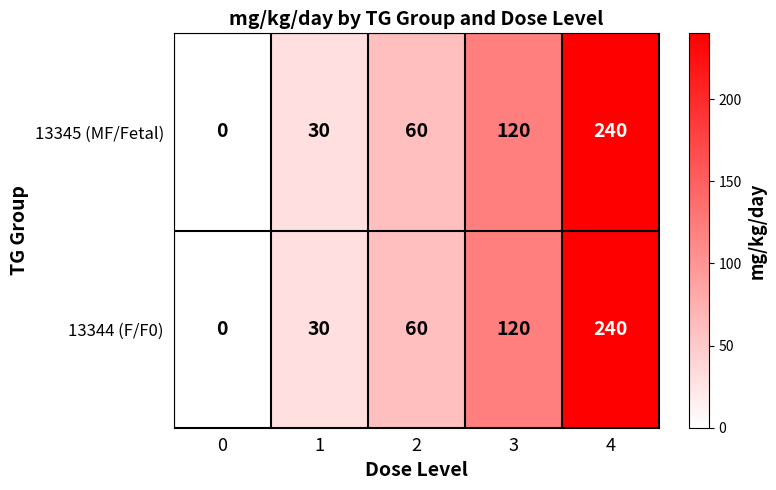

What is the difference between the 13344 (F/F0) values at 0 and 4?

240